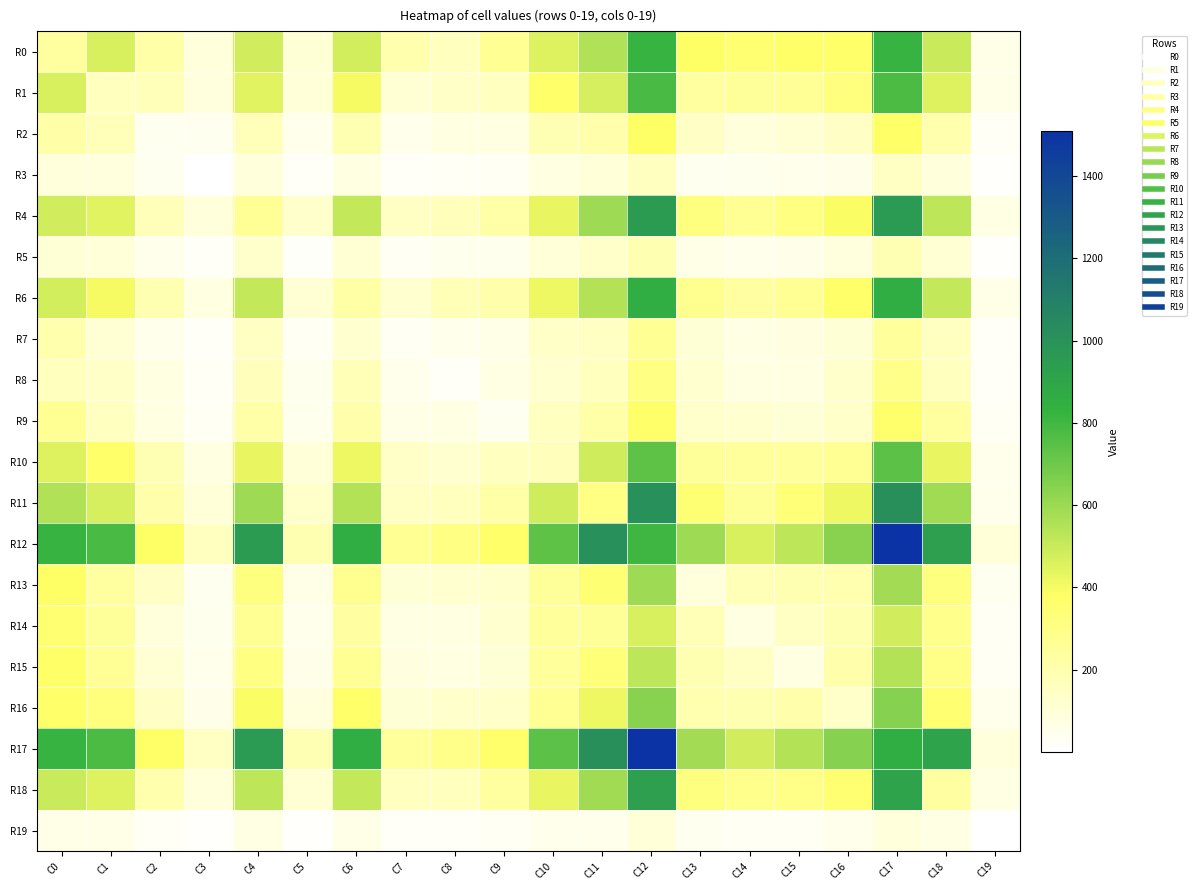

Reading left to right, list all the values displayed in this chart.

R0: C0=242	C1=465	C2=214	C3=90	C4=484	C5=102	C6=478	C7=202	C8=166	C9=270	C10=454	C11=553	C12=825	C13=383	C14=352	C15=375	C16=368	C17=824	C18=501	C19=60
R1: C0=465	C1=164	C2=175	C3=85	C4=448	C5=97	C6=401	C7=108	C8=138	C9=156	C10=367	C11=469	C12=783	C13=241	C14=253	C15=261	C16=324	C17=776	C18=453	C19=61
R2: C0=214	C1=175	C2=41	C3=38	C4=177	C5=54	C6=194	C7=51	C8=72	C9=76	C10=185	C11=213	C12=379	C13=146	C14=91	C15=112	C16=148	C17=378	C18=202	C19=27
R3: C0=90	C1=85	C2=38	C3=3	C4=94	C5=20	C6=73	C7=21	C8=29	C9=34	C10=73	C11=99	C12=159	C13=40	C14=43	C15=49	C16=55	C17=152	C18=91	C19=10
R4: C0=484	C1=448	C2=177	C3=94	C4=264	C5=130	C6=508	C7=153	C8=168	C9=219	C10=429	C11=594	C12=951	C13=317	C14=268	C15=308	C16=388	C17=956	C18=521	C19=66
R5: C0=102	C1=97	C2=54	C3=20	C4=130	C5=14	C6=111	C7=36	C8=44	C9=45	C10=100	C11=131	C12=191	C13=65	C14=54	C15=56	C16=89	C17=186	C18=111	C19=12
R6: C0=478	C1=401	C2=194	C3=73	C4=508	C5=111	C6=221	C7=121	C8=181	C9=213	C10=418	C11=547	C12=854	C13=276	C14=235	C15=268	C16=372	C17=851	C18=510	C19=60
R7: C0=202	C1=108	C2=51	C3=21	C4=153	C5=36	C6=121	C7=32	C8=54	C9=63	C10=141	C11=154	C12=271	C13=104	C14=71	C15=82	C16=105	C17=248	C18=158	C19=21
R8: C0=166	C1=138	C2=72	C3=29	C4=168	C5=44	C6=181	C7=54	C8=22	C9=67	C10=122	C11=164	C12=305	C13=121	C14=76	C15=75	C16=127	C17=292	C18=164	C19=21
R9: C0=270	C1=156	C2=76	C3=34	C4=219	C5=45	C6=213	C7=63	C8=67	C9=39	C10=159	C11=214	C12=369	C13=126	C14=119	C15=107	C16=134	C17=366	C18=238	C19=32
R10: C0=454	C1=367	C2=185	C3=73	C4=429	C5=100	C6=418	C7=141	C8=122	C9=159	C10=169	C11=486	C12=736	C13=252	C14=248	C15=243	C16=272	C17=739	C18=427	C19=53
R11: C0=553	C1=469	C2=213	C3=99	C4=594	C5=131	C6=547	C7=154	C8=164	C9=214	C10=486	C11=304	C12=1010	C13=344	C14=259	C15=332	C16=414	C17=1017	C18=585	C19=54
R12: C0=825	C1=783	C2=379	C3=159	C4=951	C5=191	C6=854	C7=271	C8=305	C9=369	C10=736	C11=1010	C12=805	C13=594	C14=464	C15=522	C16=641	C17=1510	C18=928	C19=100
R13: C0=383	C1=241	C2=146	C3=40	C4=317	C5=65	C6=276	C7=104	C8=121	C9=126	C10=252	C11=344	C12=594	C13=92	C14=183	C15=195	C16=199	C17=581	C18=318	C19=42
R14: C0=352	C1=253	C2=91	C3=43	C4=268	C5=54	C6=235	C7=71	C8=76	C9=119	C10=248	C11=259	C12=464	C13=183	C14=76	C15=151	C16=194	C17=484	C18=285	C19=32
R15: C0=375	C1=261	C2=112	C3=49	C4=308	C5=56	C6=268	C7=82	C8=75	C9=107	C10=243	C11=332	C12=522	C13=195	C14=151	C15=72	C16=212	C17=545	C18=298	C19=33
R16: C0=368	C1=324	C2=148	C3=55	C4=388	C5=89	C6=372	C7=105	C8=127	C9=134	C10=272	C11=414	C12=641	C13=199	C14=194	C15=212	C16=133	C17=649	C18=352	C19=50
R17: C0=824	C1=776	C2=378	C3=152	C4=956	C5=186	C6=851	C7=248	C8=292	C9=366	C10=739	C11=1017	C12=1510	C13=581	C14=484	C15=545	C16=649	C17=853	C18=912	C19=93
R18: C0=501	C1=453	C2=202	C3=91	C4=521	C5=111	C6=510	C7=158	C8=164	C9=238	C10=427	C11=585	C12=928	C13=318	C14=285	C15=298	C16=352	C17=912	C18=234	C19=66
R19: C0=60	C1=61	C2=27	C3=10	C4=66	C5=12	C6=60	C7=21	C8=21	C9=32	C10=53	C11=54	C12=100	C13=42	C14=32	C15=33	C16=50	C17=93	C18=66	C19=1